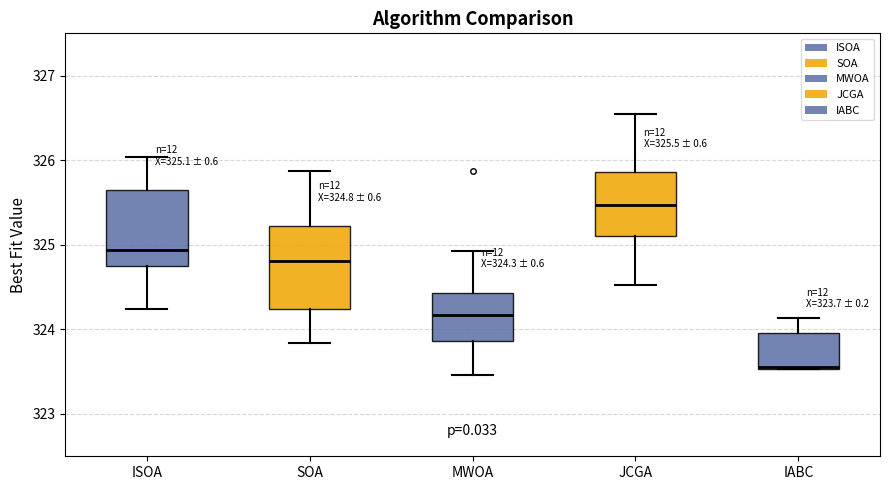

Which box has the highest median line?

JCGA